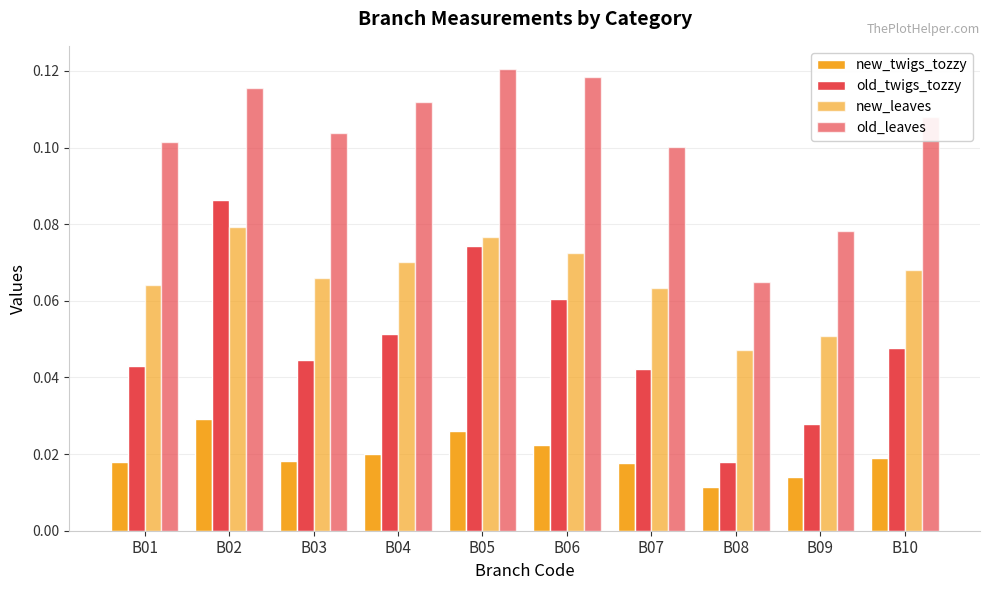

Reading left to right, extract all data points from this chart.

new_twigs_tozzy: 0.0	0.0	0.0	0.0	0.0	0.0	0.0	0.0	0.0	0.0
old_twigs_tozzy: 0.0	0.1	0.0	0.1	0.1	0.1	0.0	0.0	0.0	0.0
new_leaves: 0.1	0.1	0.1	0.1	0.1	0.1	0.1	0.0	0.1	0.1
old_leaves: 0.1	0.1	0.1	0.1	0.1	0.1	0.1	0.1	0.1	0.1